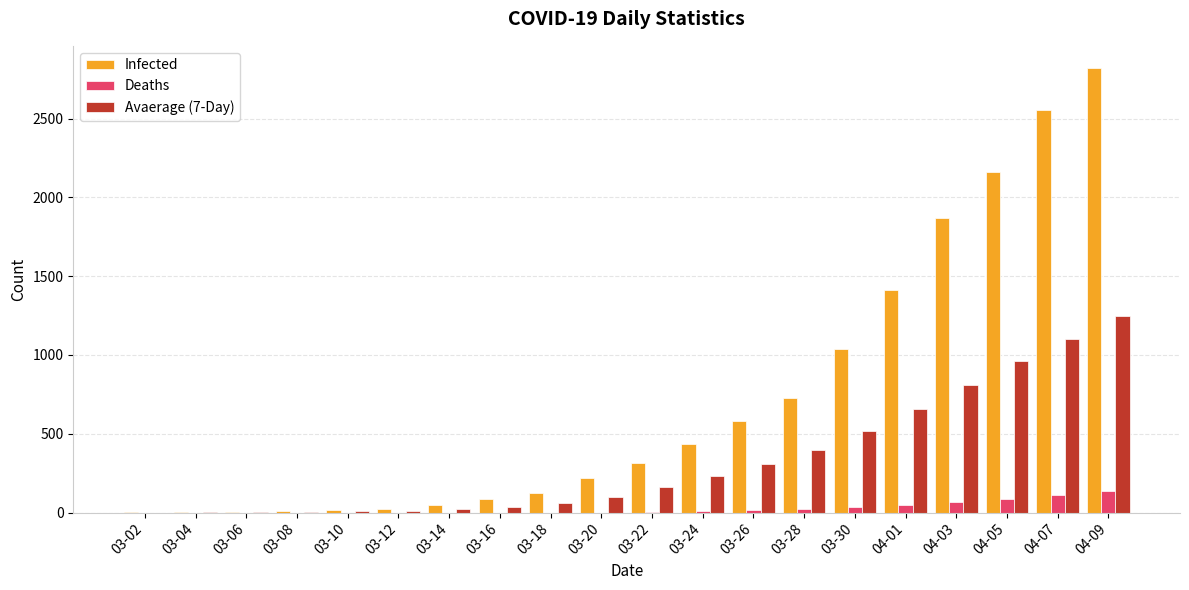

How many series are shown in this chart?

3